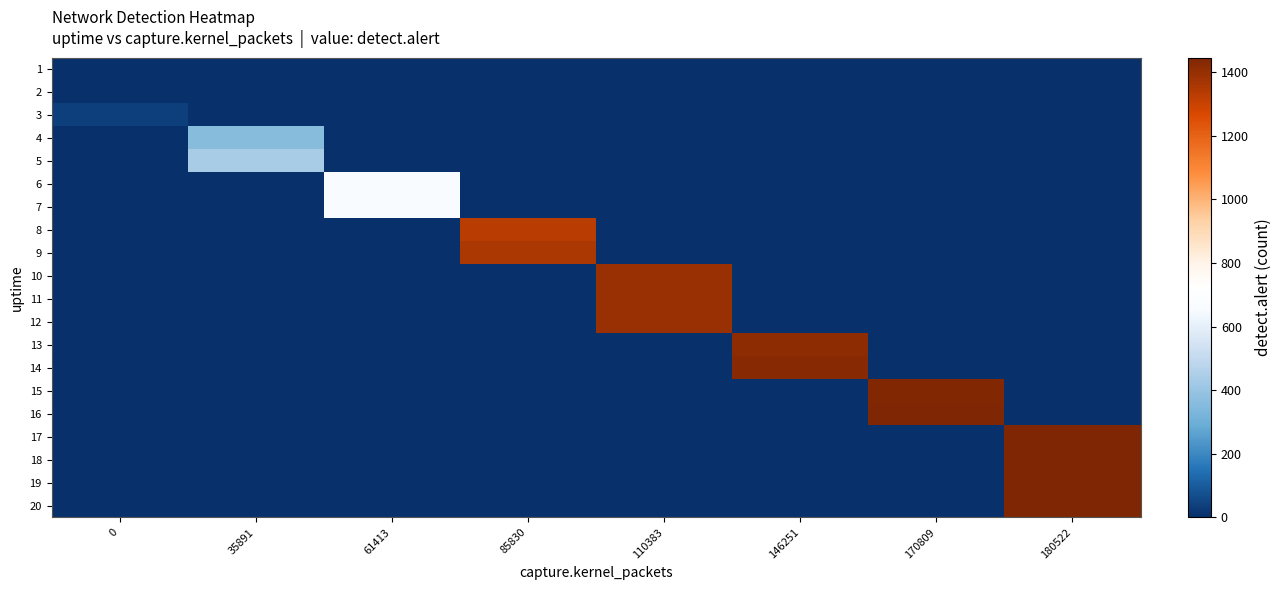

Which series has the widest spread of values?

16